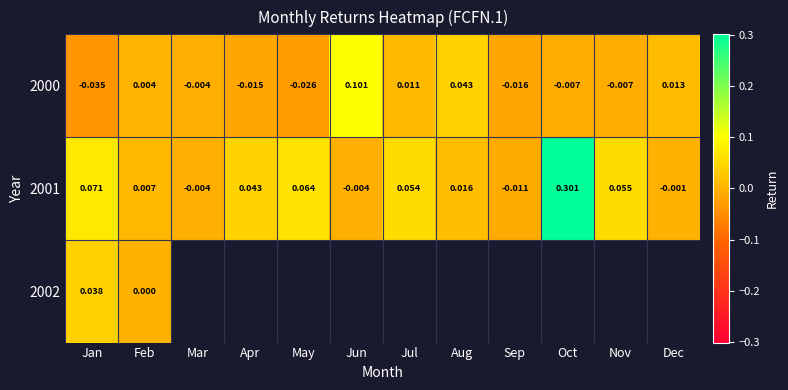

At which label does 2001 first exceed 0?

Jan